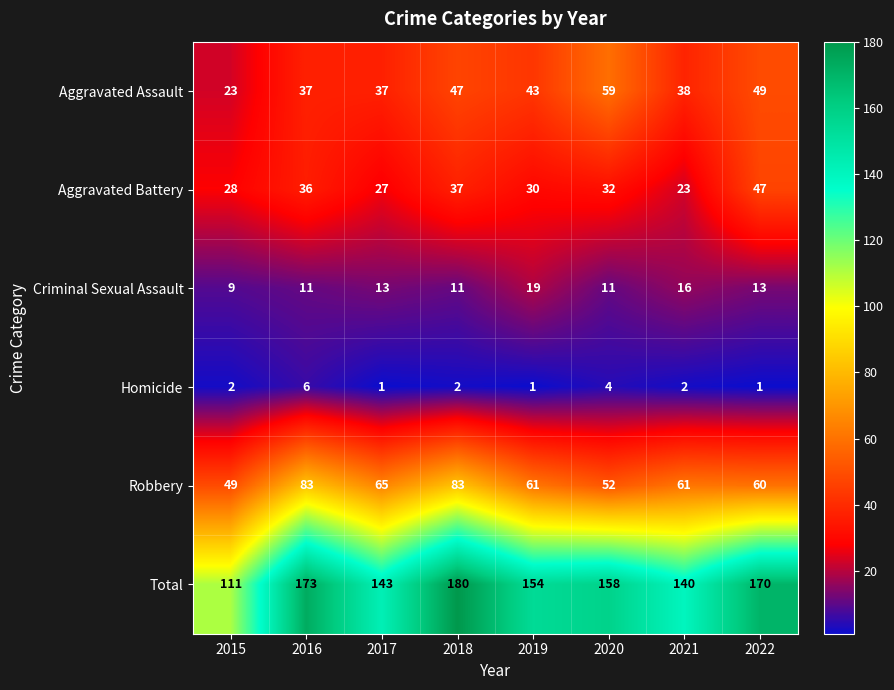

At how many categories does at least one series exceed 63?

8